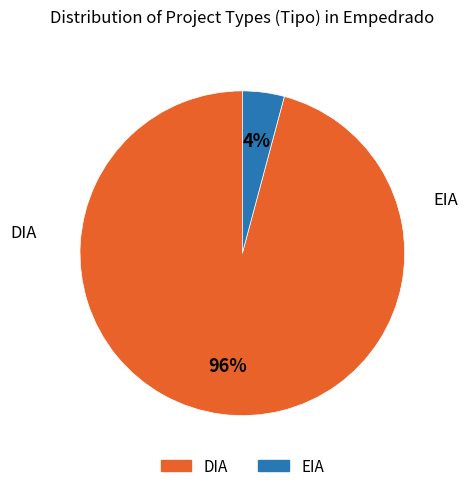

The EIA slice represents 15% of the pie. True or false?

False